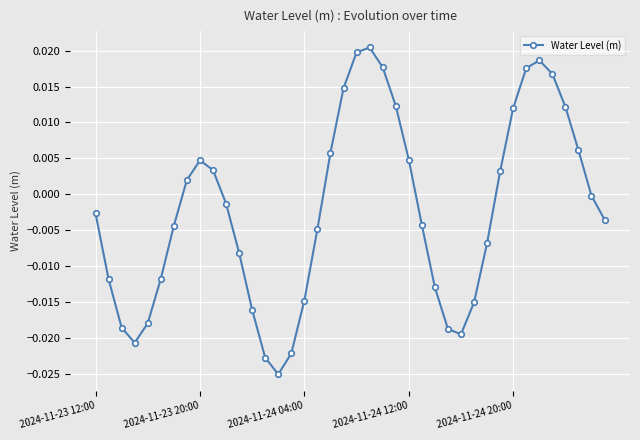

Does the chart display data point markers on the line(s)?

Yes